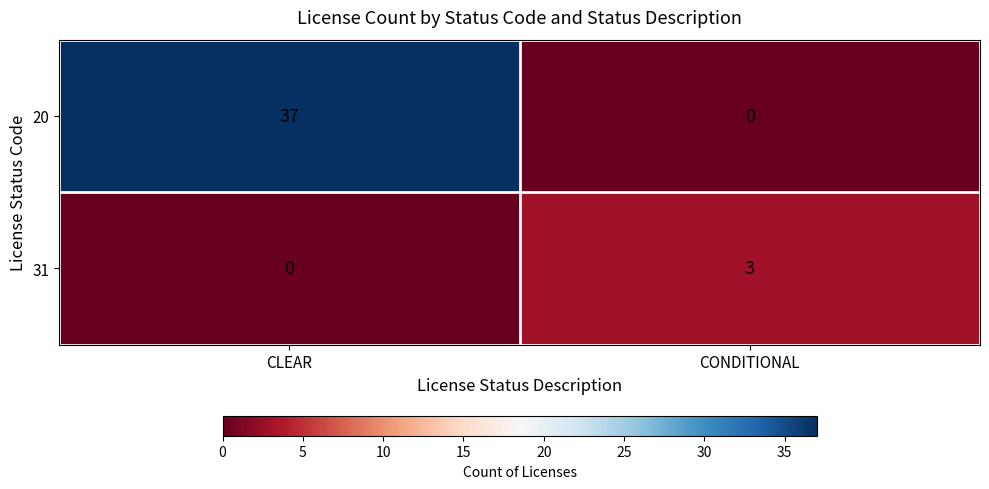

Reading right to left, extract all data points from this chart.

20: 0	37
31: 3	0